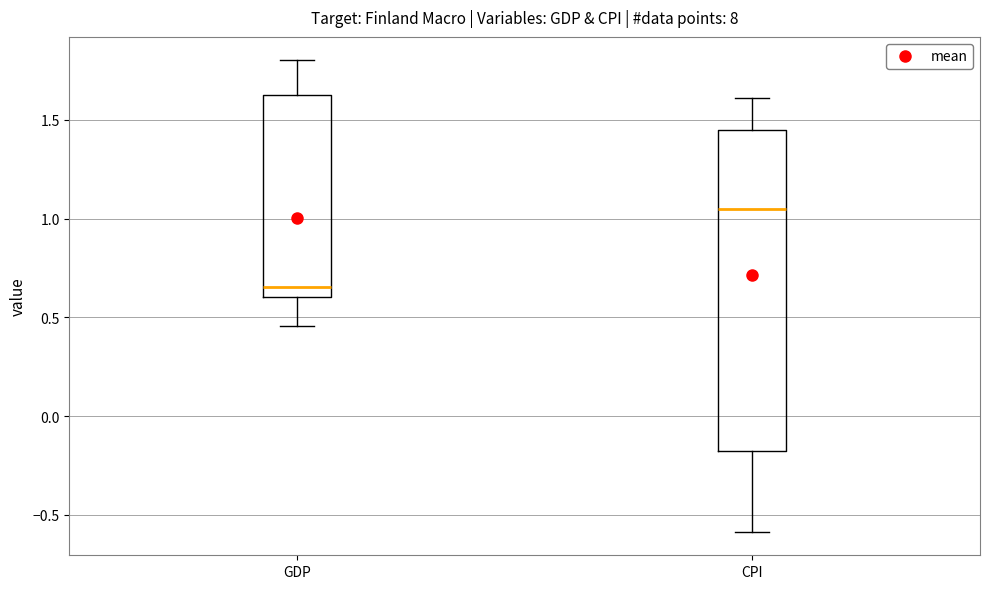

Reading left to right, read every box against the y-axis: the position of its median line, the range the box covers, and the ends of its whiskers. The values are not printed on the chart, so give them approximately, as read against the axis.

GDP: median 0.65, box 0.60 to 1.65, whiskers 0.45 to 1.80
CPI: median 1.05, box -0.20 to 1.45, whiskers -0.60 to 1.60